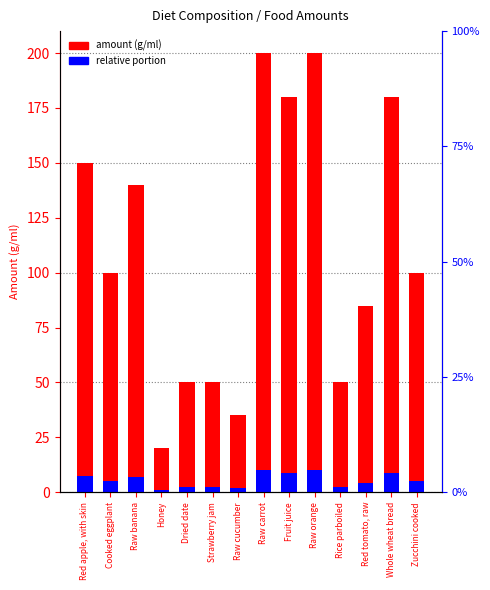

Is it true that relative portion equals 2.5 at Dried date?

True